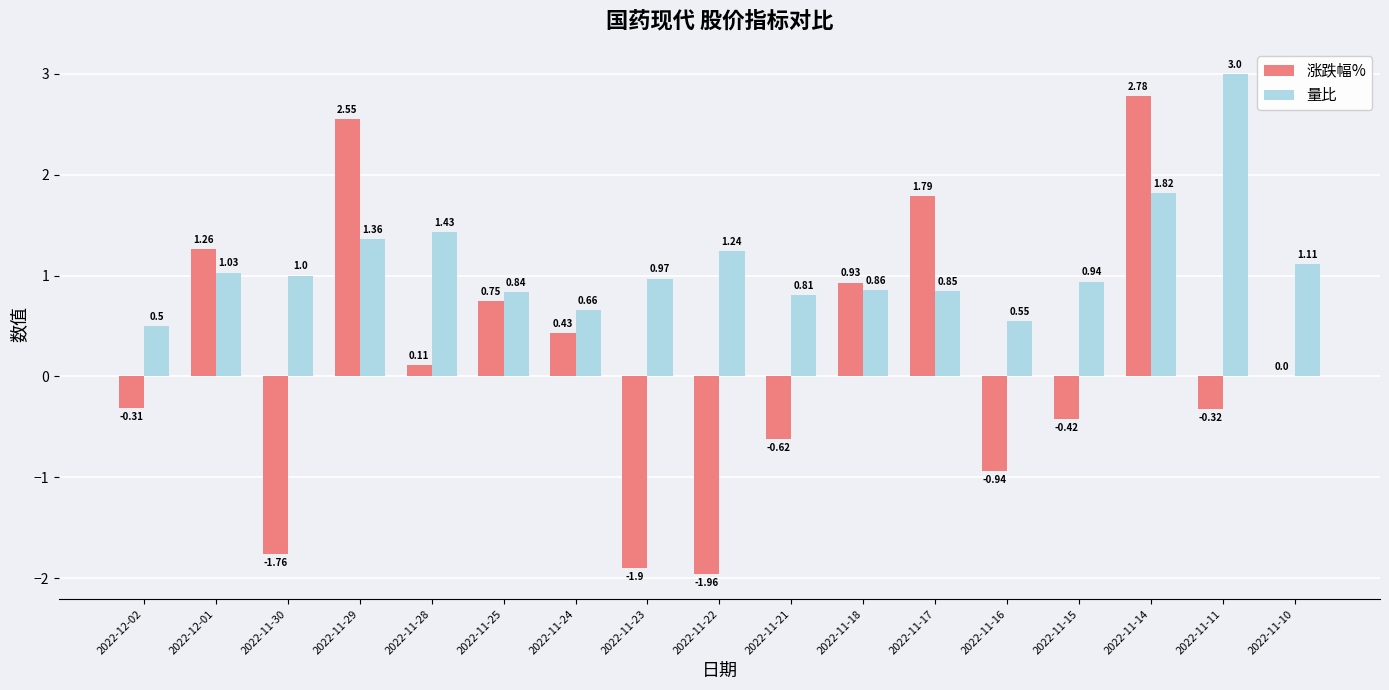

Which series has the largest total across all categories?

量比